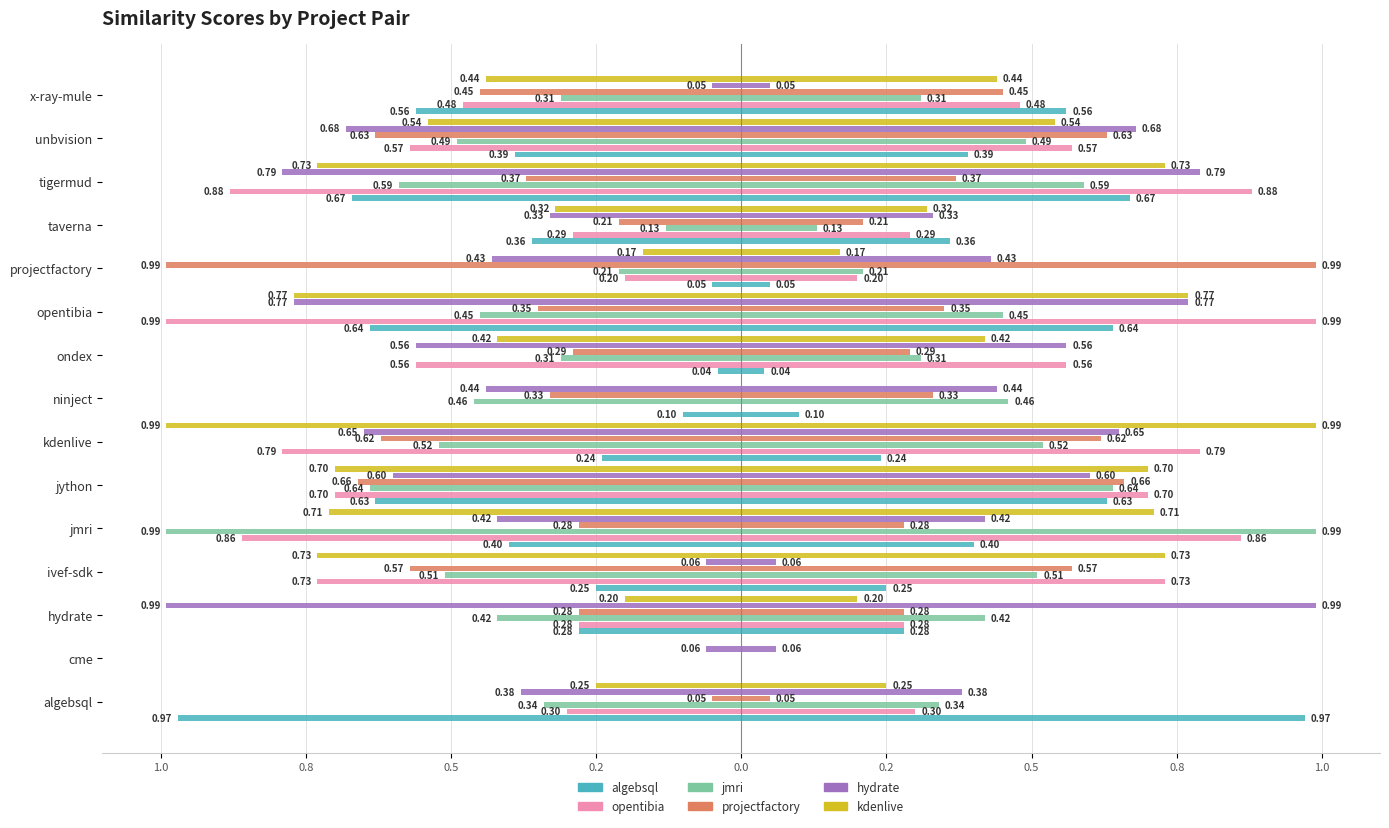

Is it true that hydrate.csv equals -0.3 at jython?

False